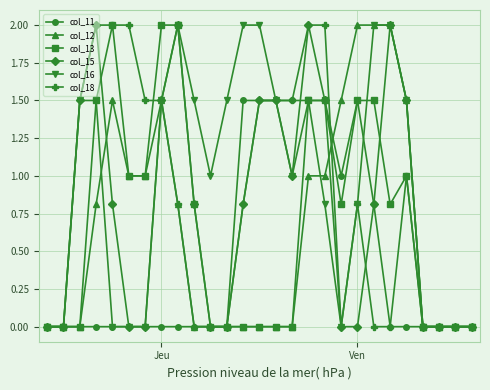

What is the maximum value shown in the chart?

2.0